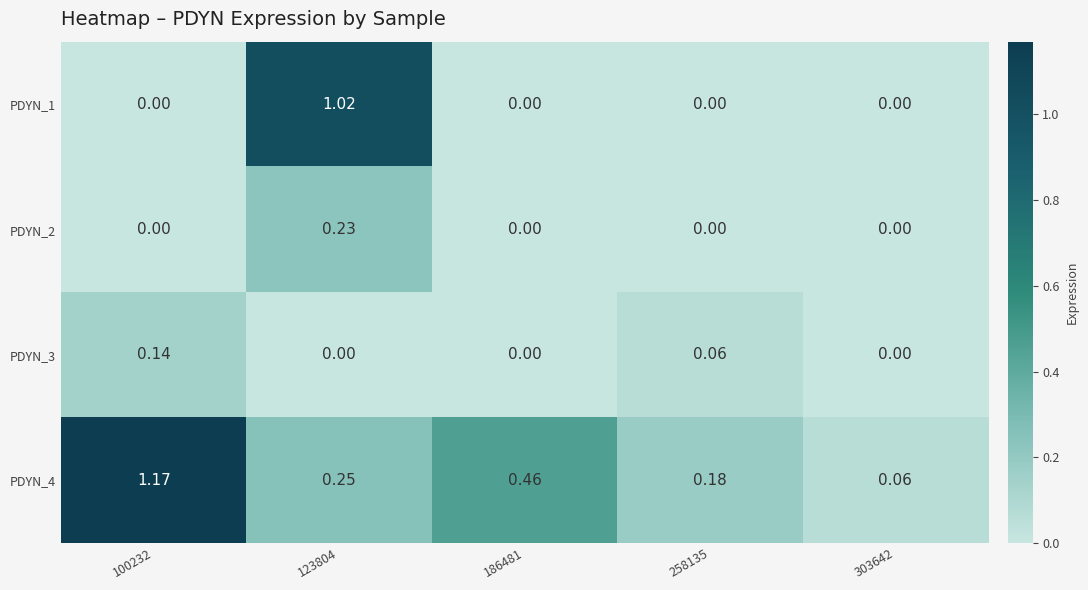

Is the value of PDYN_1 at 100232 greater than the value of PDYN_4 at 258135?

No